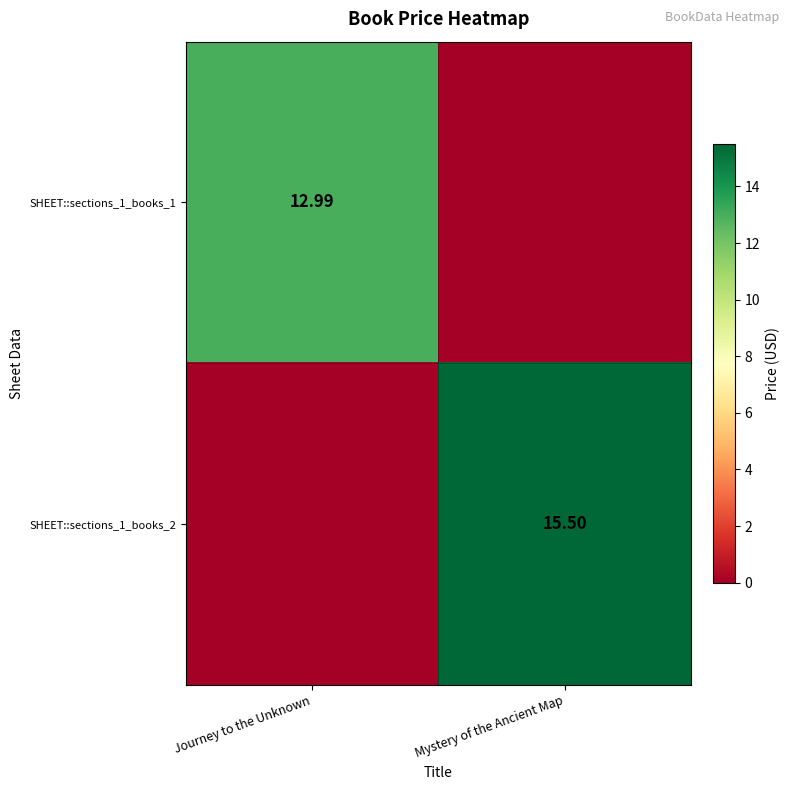

List the series in order of their overall mean, highest first.

SHEET::sections_1_books_2, SHEET::sections_1_books_1